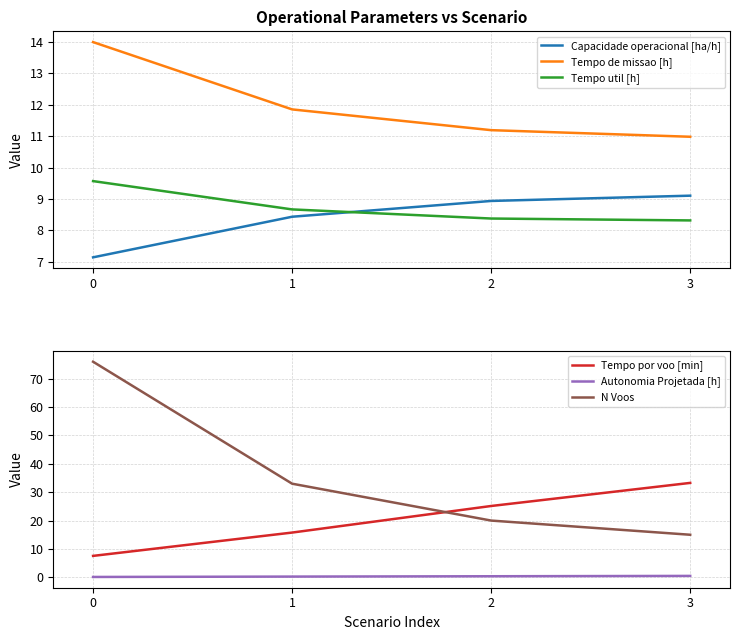

Reading right to left, what are all the values shown in this chart?

Capacidade operacional [ha/h]: 9.1	8.9	8.4	7.1
Tempo de missao [h]: 11.0	11.2	11.8	14.0
Tempo util [h]: 8.3	8.4	8.7	9.6
Tempo por voo [min]: 33.3	25.1	15.8	7.5
Autonomia Projetada [h]: 0.5	0.4	0.2	0.1
N Voos: 15.0	20.0	33.0	76.0